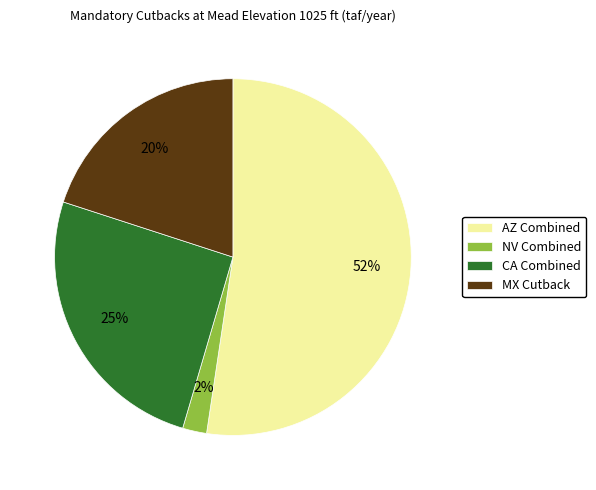

What is the majority slice?

AZ Combined